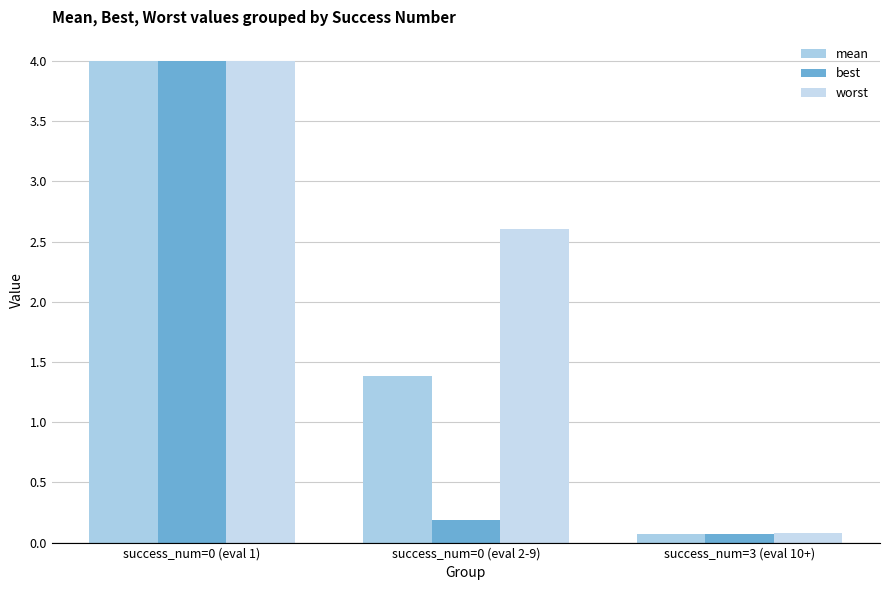

Reading left to right, list all the values displayed in this chart.

mean: 4.0	1.4	0.1
best: 4.0	0.2	0.1
worst: 4.0	2.6	0.1